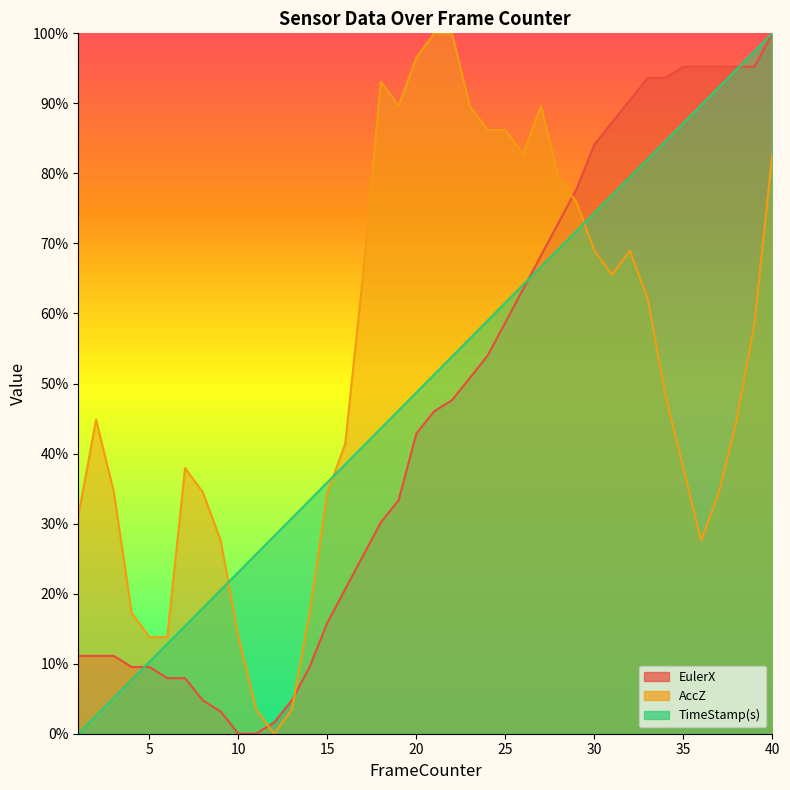

List the series in order of their overall mean, highest first.

AccZ, TimeStamp(s), EulerX